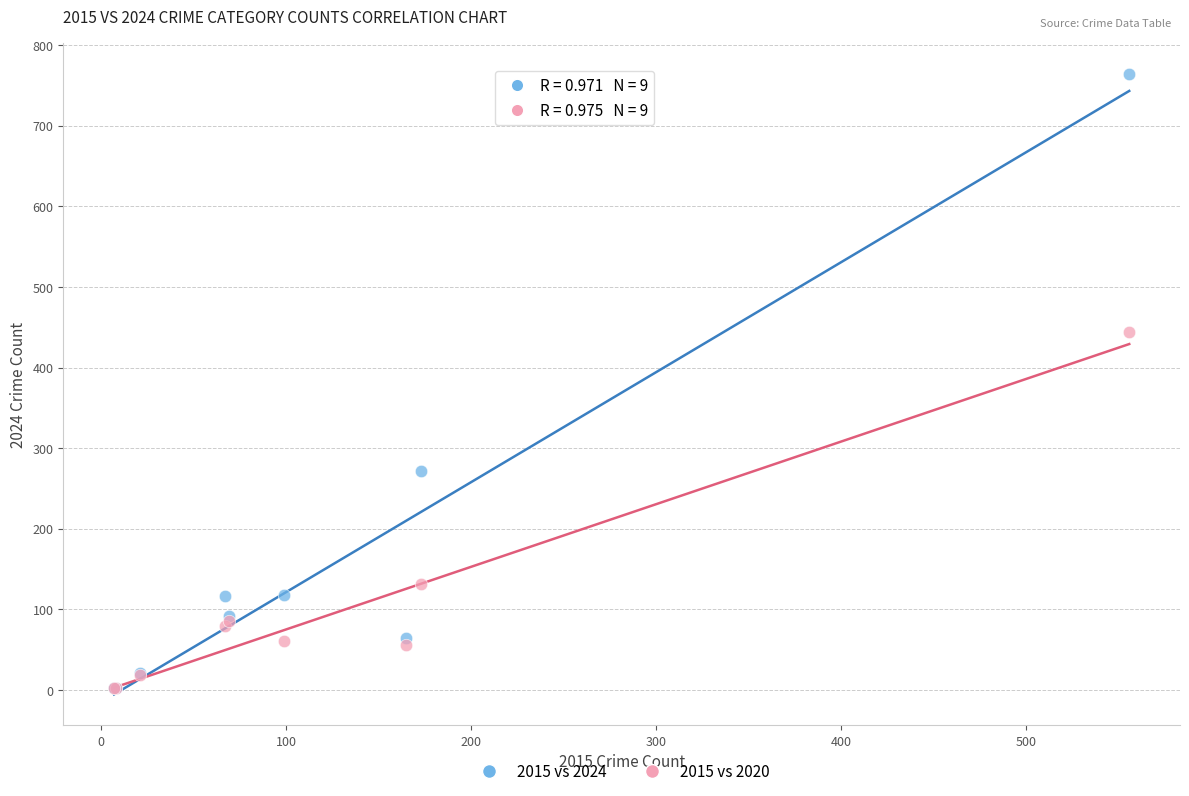

In the 2015 vs 2020 series, what Y value is closest to 223?

132